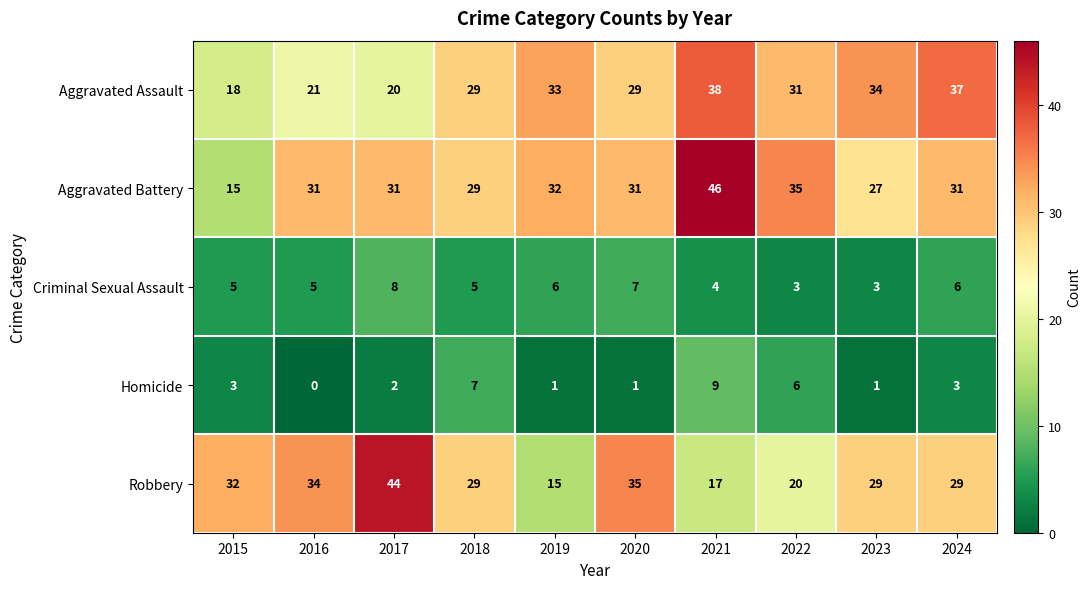

Between 2016 and 2017, which series saw the biggest shift?

Robbery